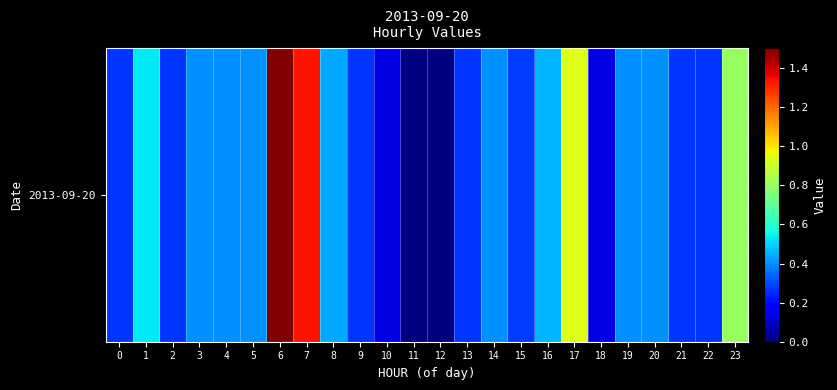

Reading right to left, what are all the values shown in this chart?

23=0.8	22=0.3	21=0.3	20=0.4	19=0.4	18=0.1	17=0.9	16=0.5	15=0.3	14=0.4	13=0.3	12=0.0	11=0.0	10=0.1	9=0.3	8=0.4	7=1.3	6=1.5	5=0.4	4=0.4	3=0.4	2=0.3	1=0.5	0=0.3